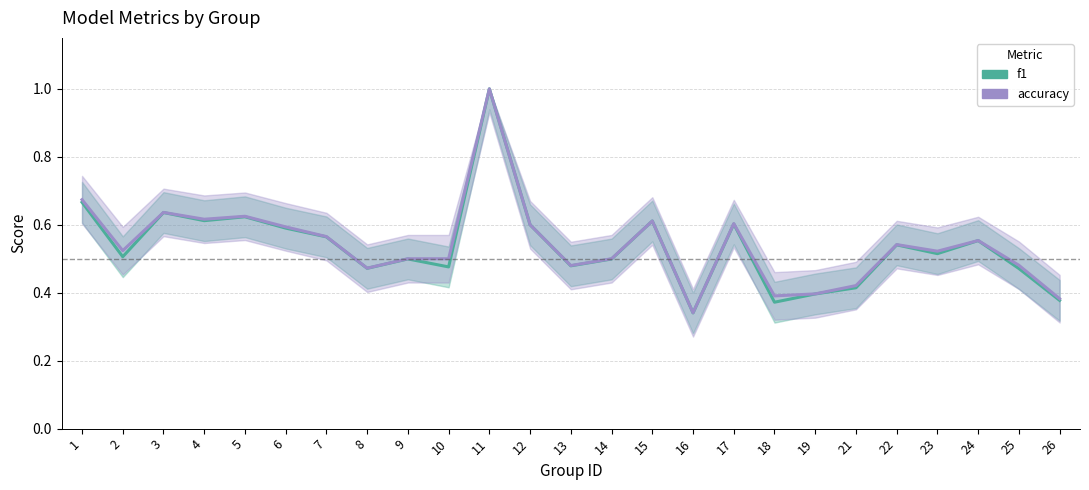

Rank the series at 1 from highest to lowest value.

accuracy, f1